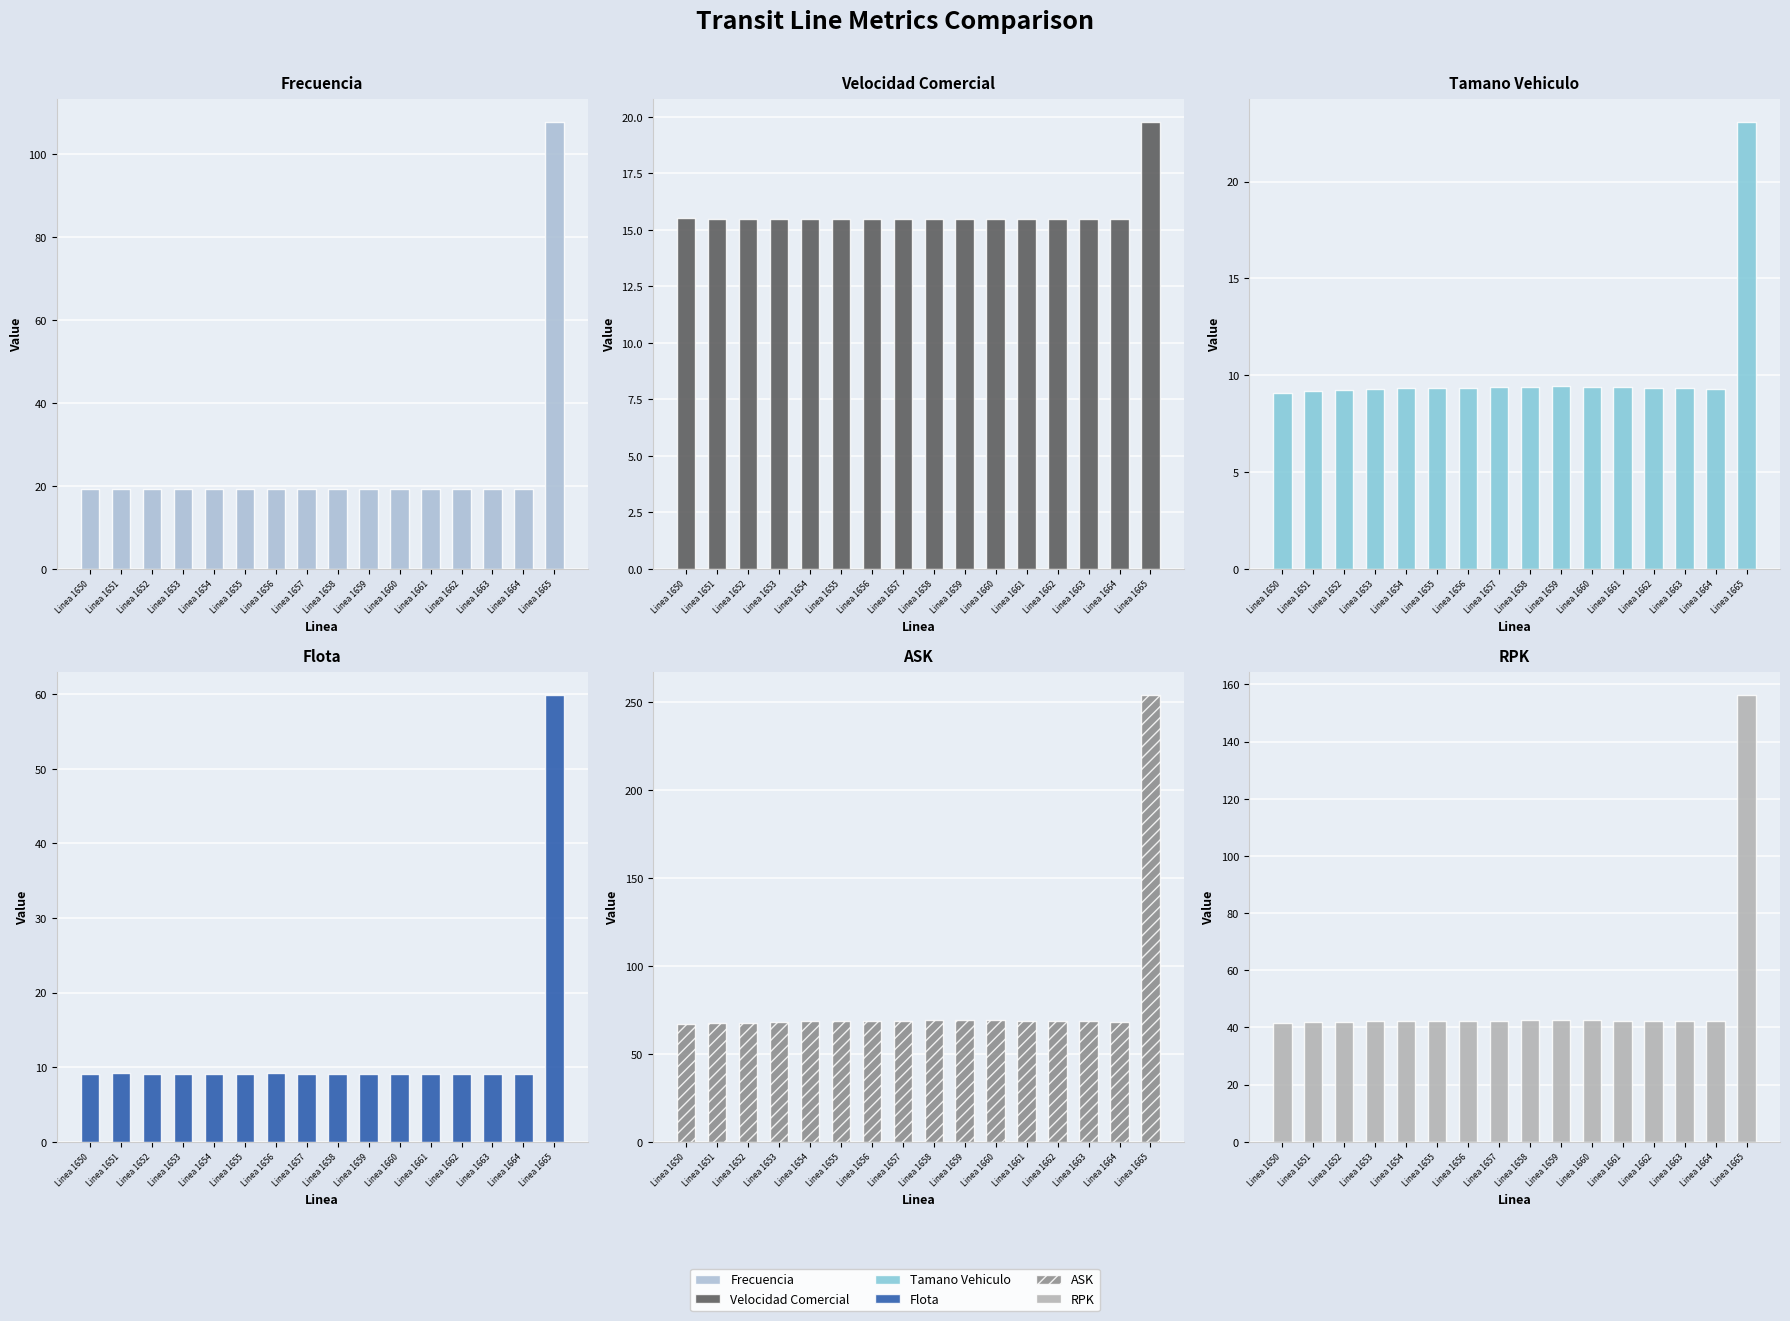

Which series has the widest spread of values?

ASK